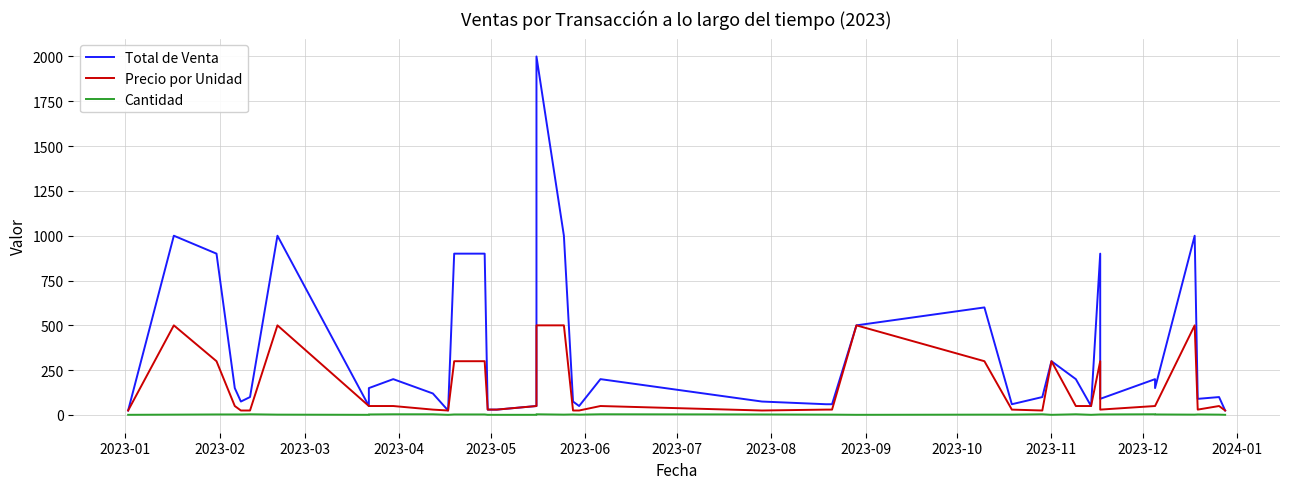

What is the average value of the Precio por Unidad series?

145